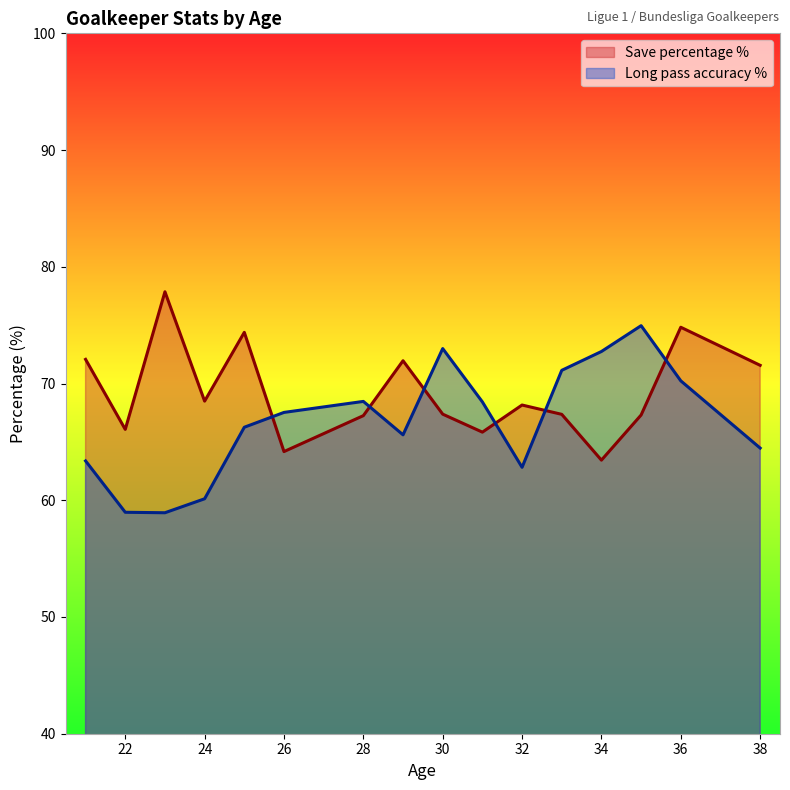

At which category is the sum across all series the highest?

36